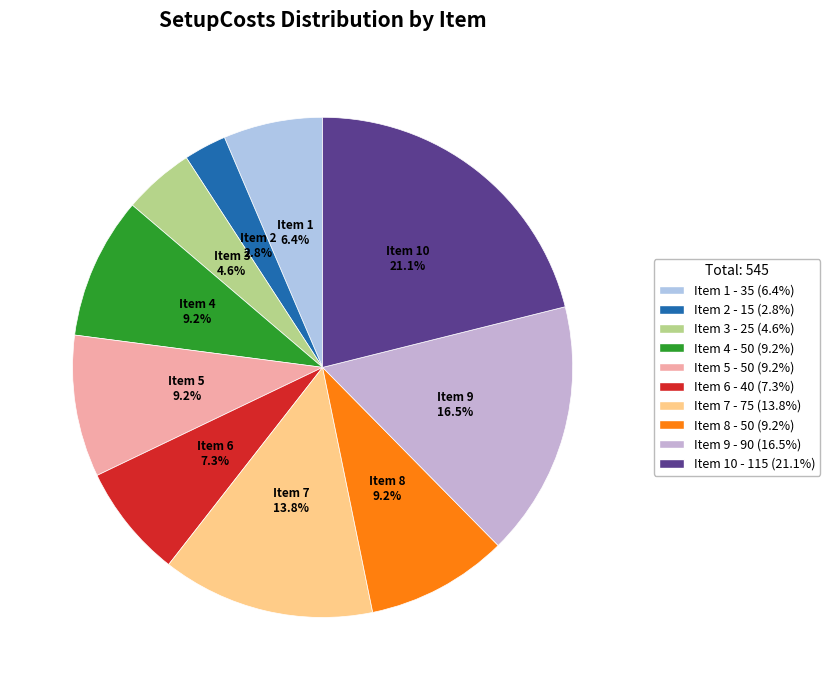

How many segments does this pie chart have?

10